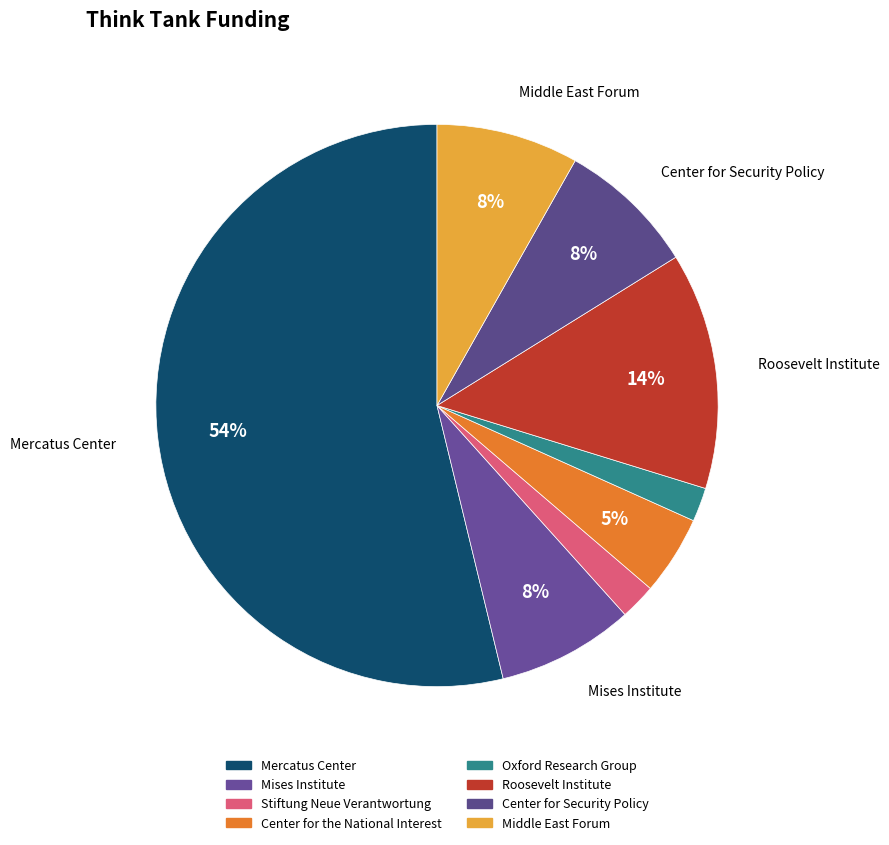

Count the number of slices in the pie.

8